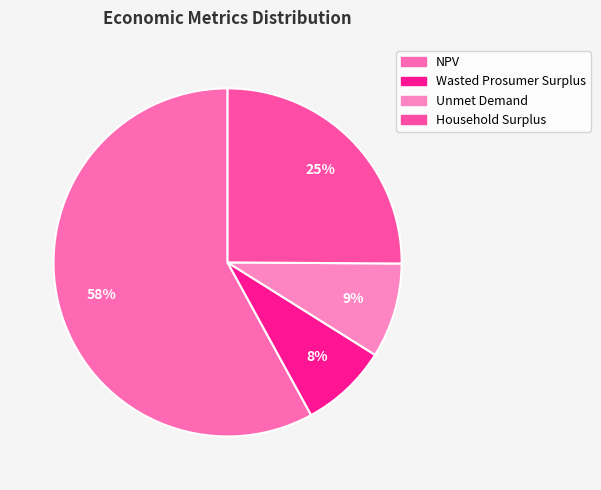

Which slice is the largest?

NPV